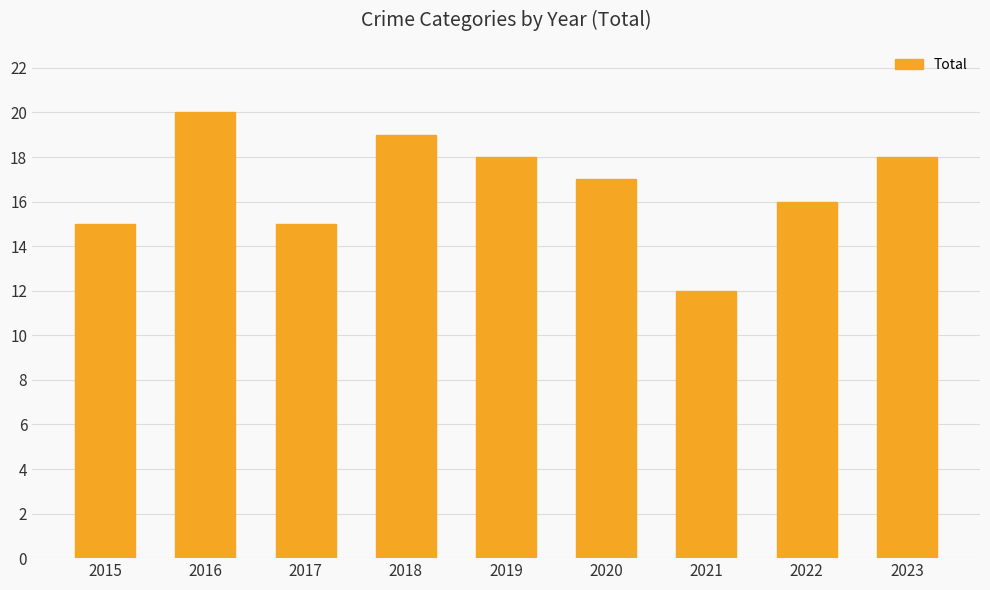

Where is the data nearest to the value 16?

2022